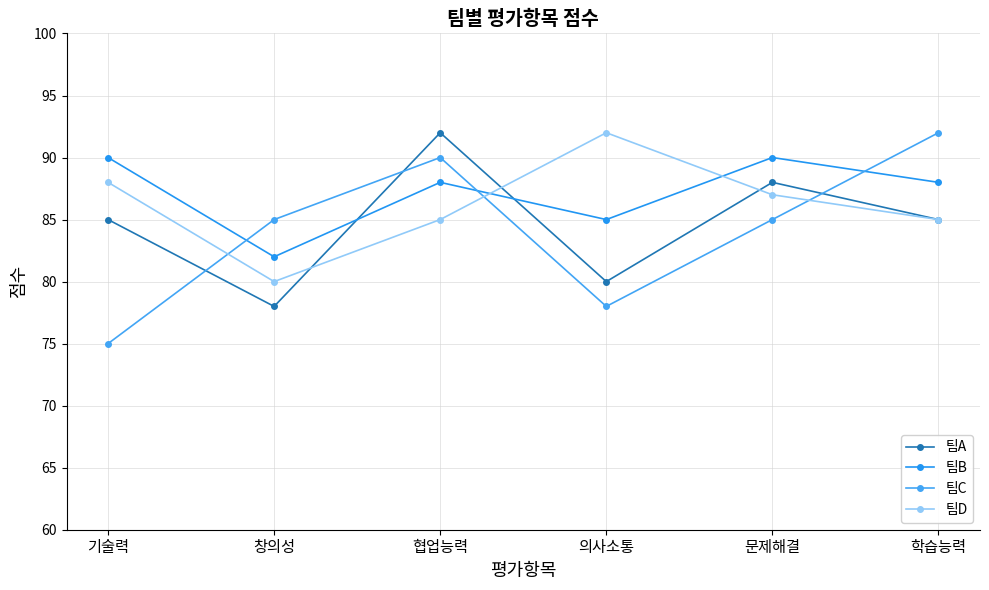

Where is 팀B nearest to the value 86?

의사소통